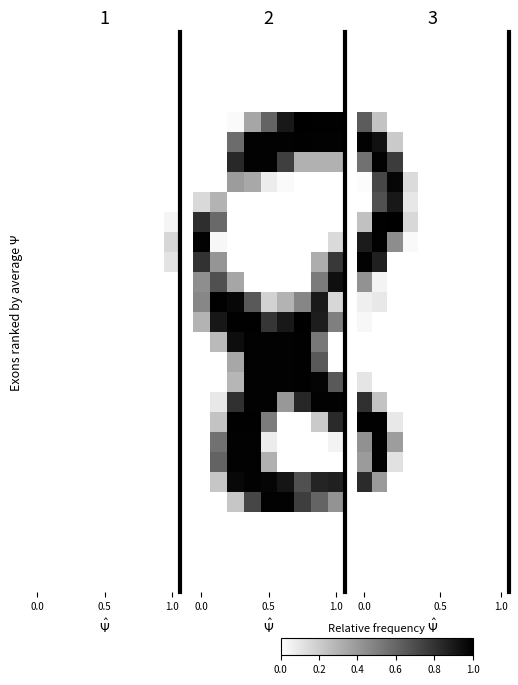

At how many categories does at least one series exceed 0?

10